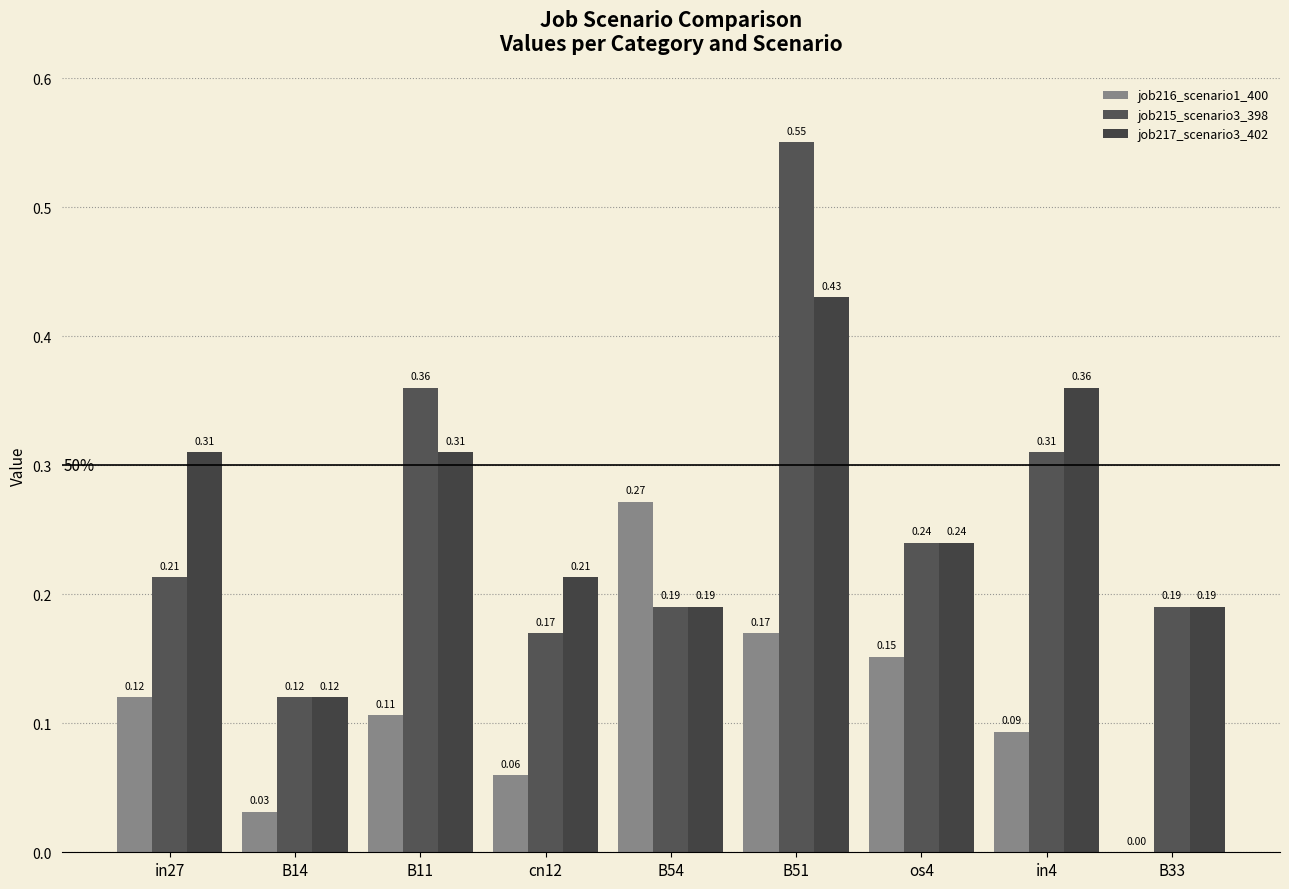

What is the difference between the job216_scenario1_400 values at os4 and cn12?

0.1